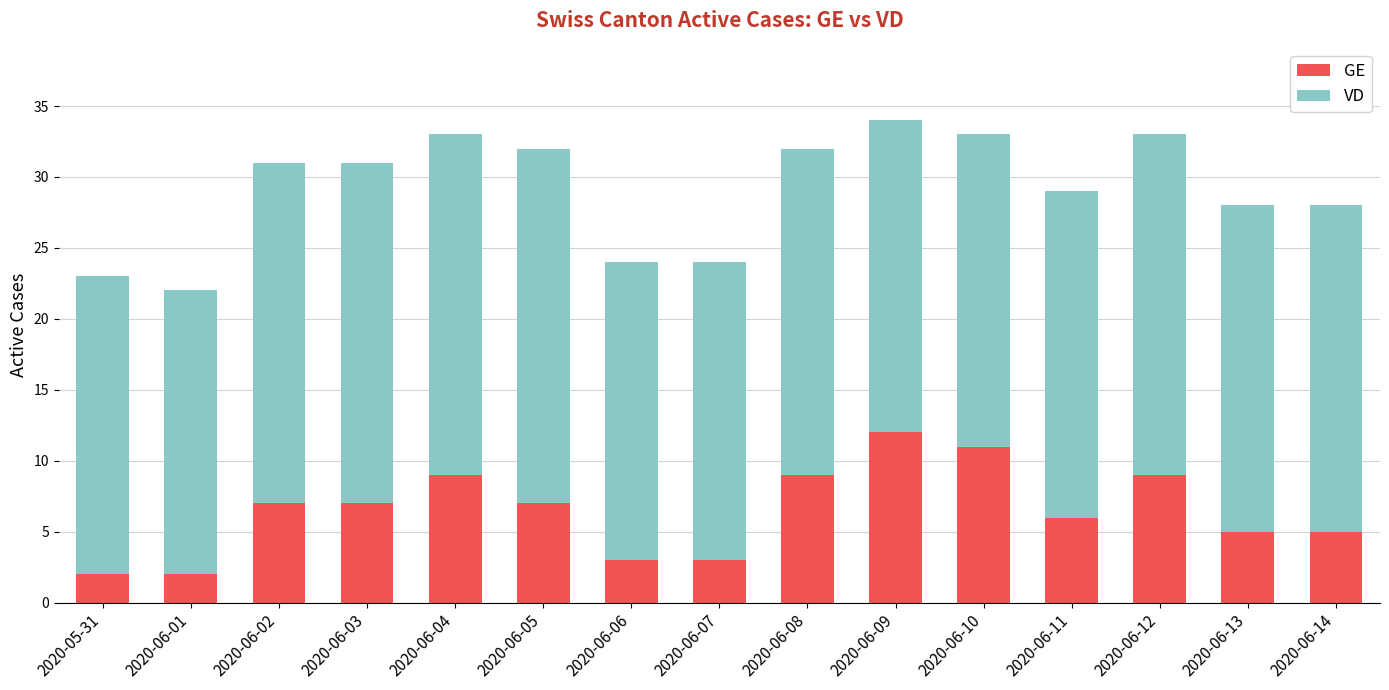

How many GE values are between 3 and 9?

11